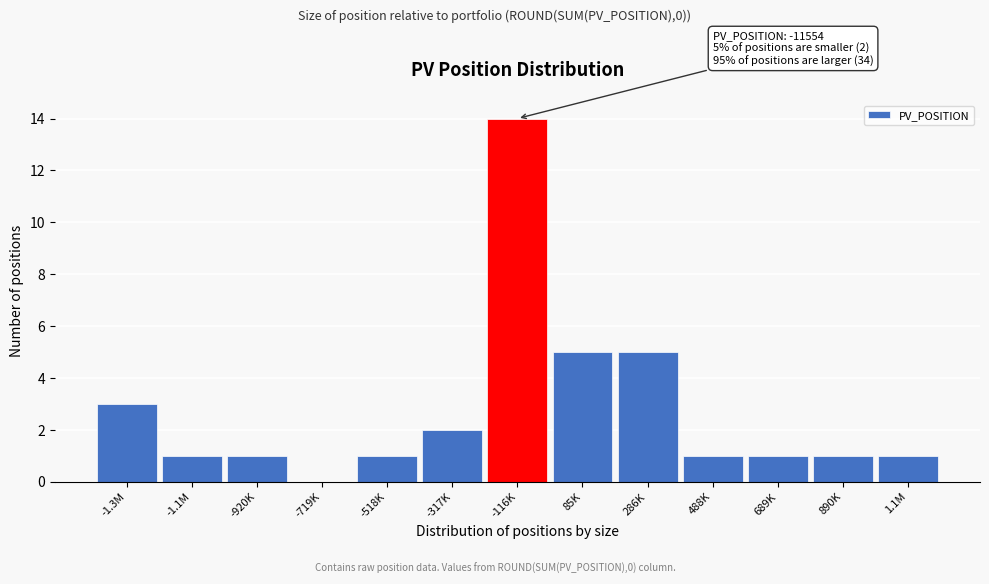

Reading left to right, what are all the values shown in this chart?

-1.3M=3	-1.1M=1	-920K=1	-719K=0	-518K=1	-317K=2	-116K=14	85K=5	286K=5	488K=1	689K=1	890K=1	1.1M=1